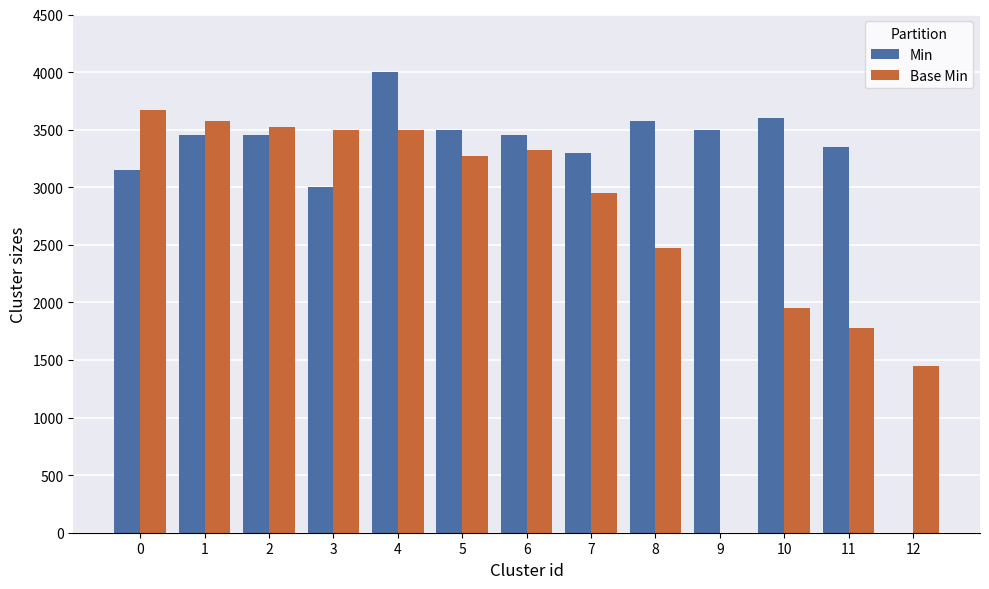

What is the maximum value shown in the chart?

4000